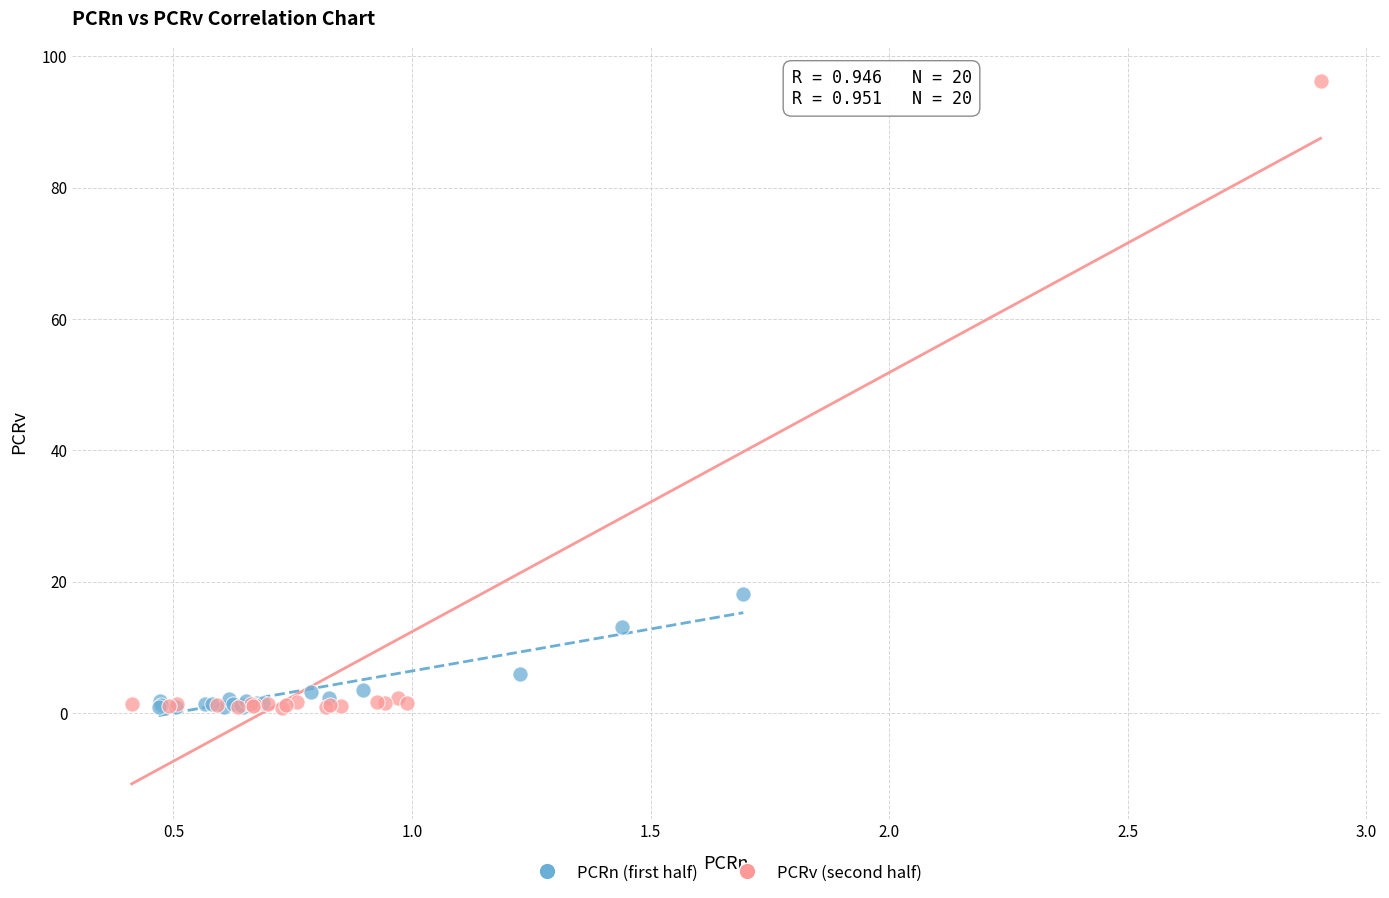

Which series has the largest Y range (max minus min)?

PCRv (second half)